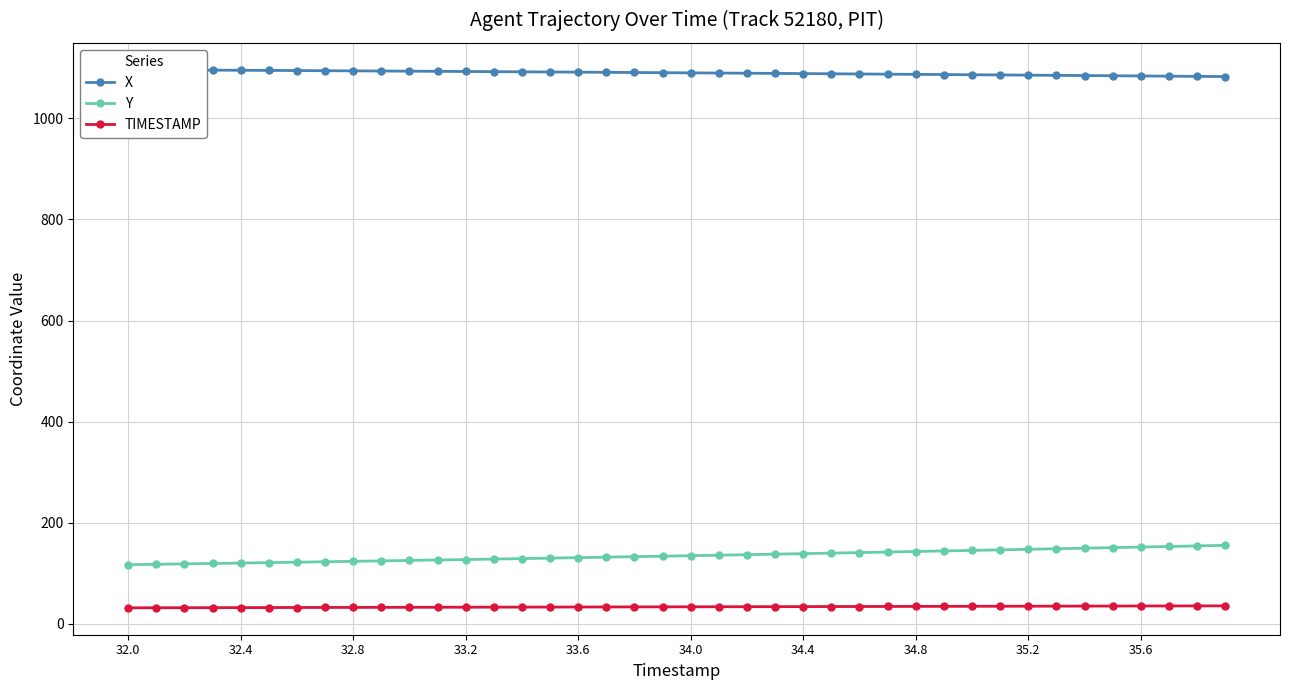

What are all the series names shown in the legend?

X, Y, TIMESTAMP